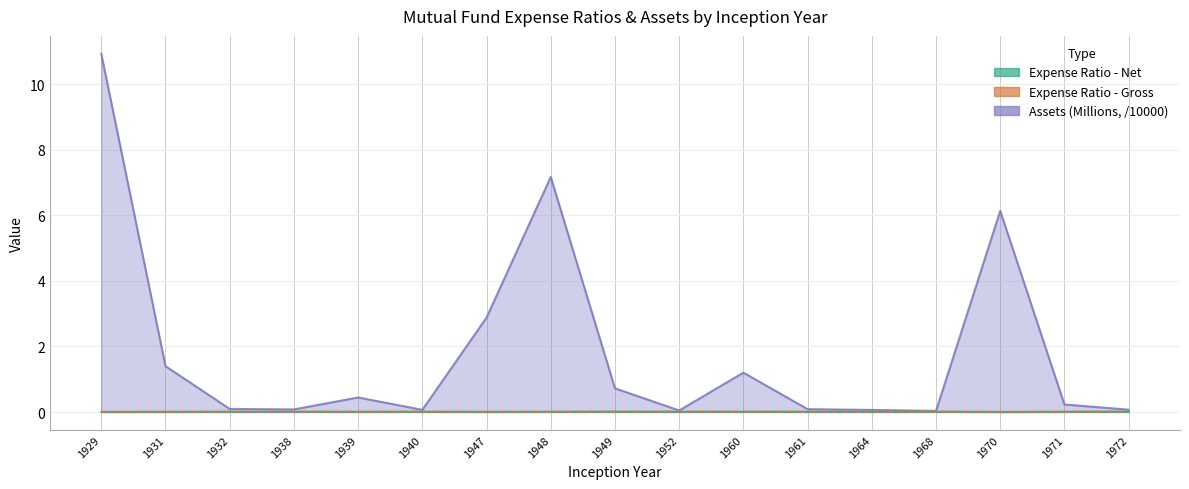

True or false: Expense Ratio - Net and Expense Ratio - Gross intersect in this chart.

False